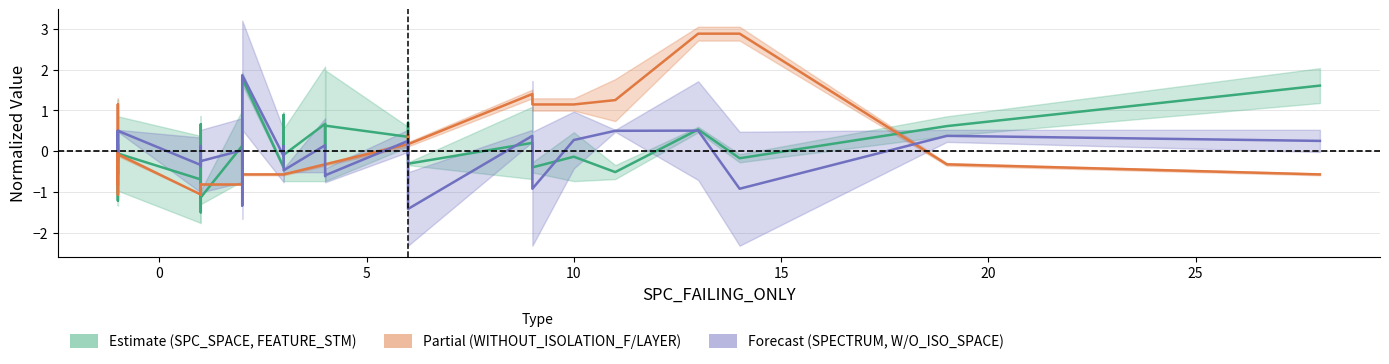

Where does the WITHOUT_ISOLATION_F / LAYER series first go above 0?

5